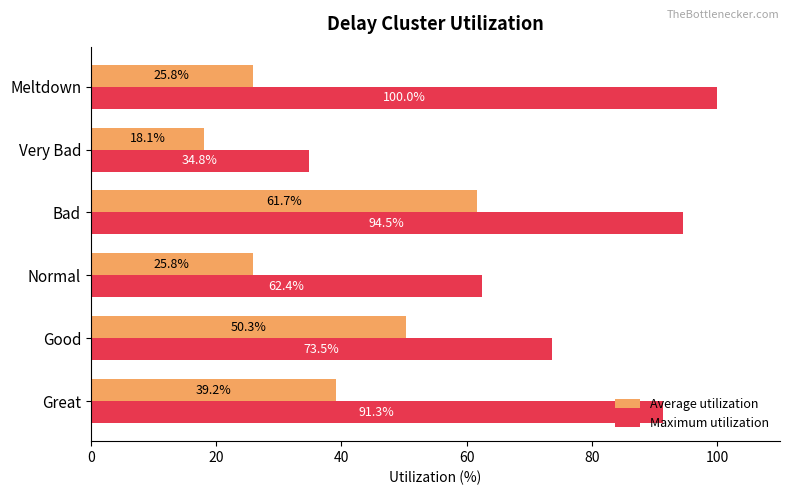

What are all the series names shown in the legend?

Average utilization, Maximum utilization